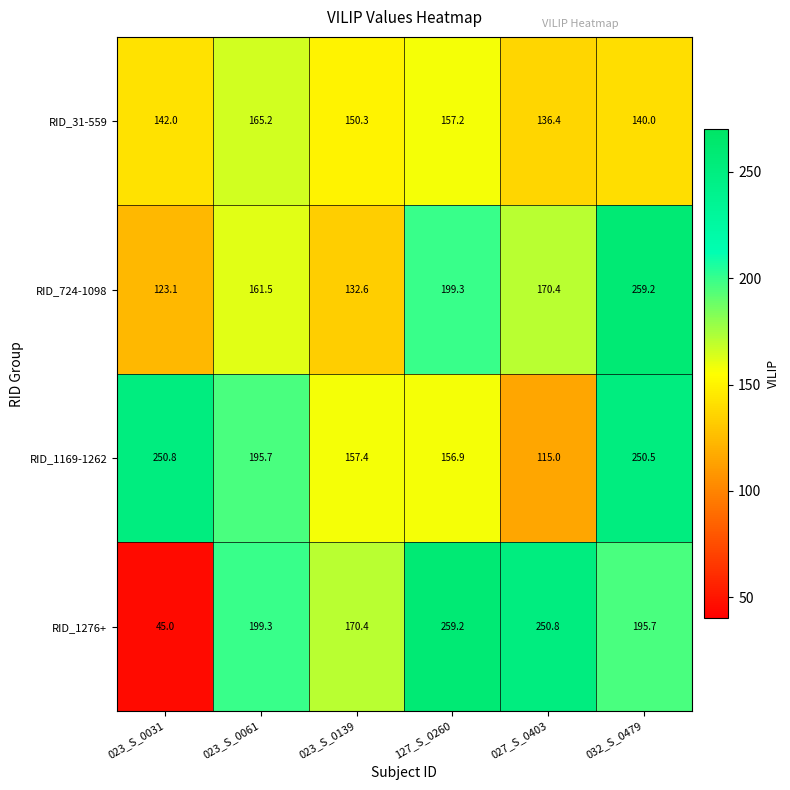

What is the total value across all series at 023_S_0031?

560.9